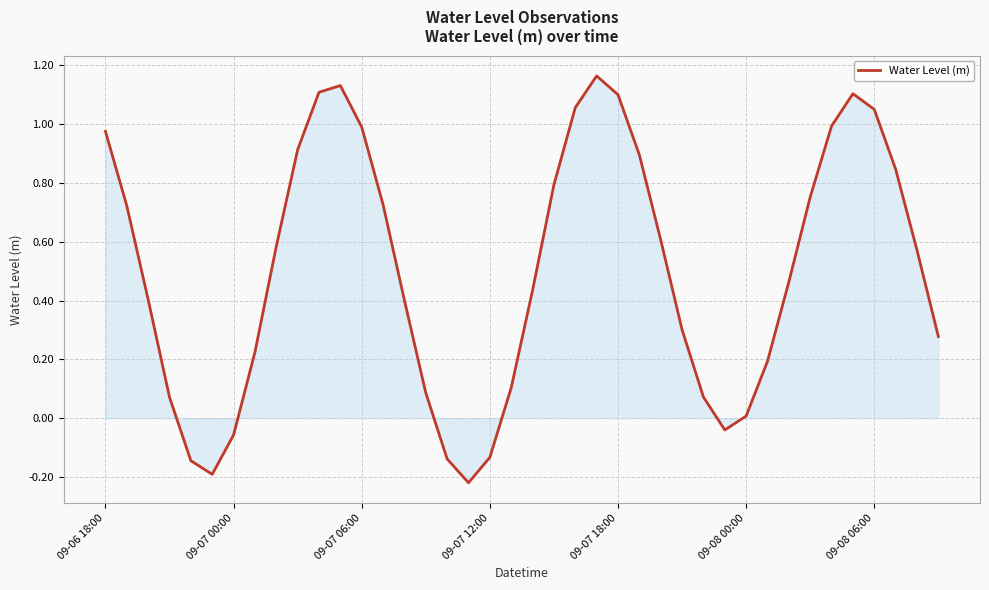

The value at 09-07 18:00 is 1.6. True or false?

False